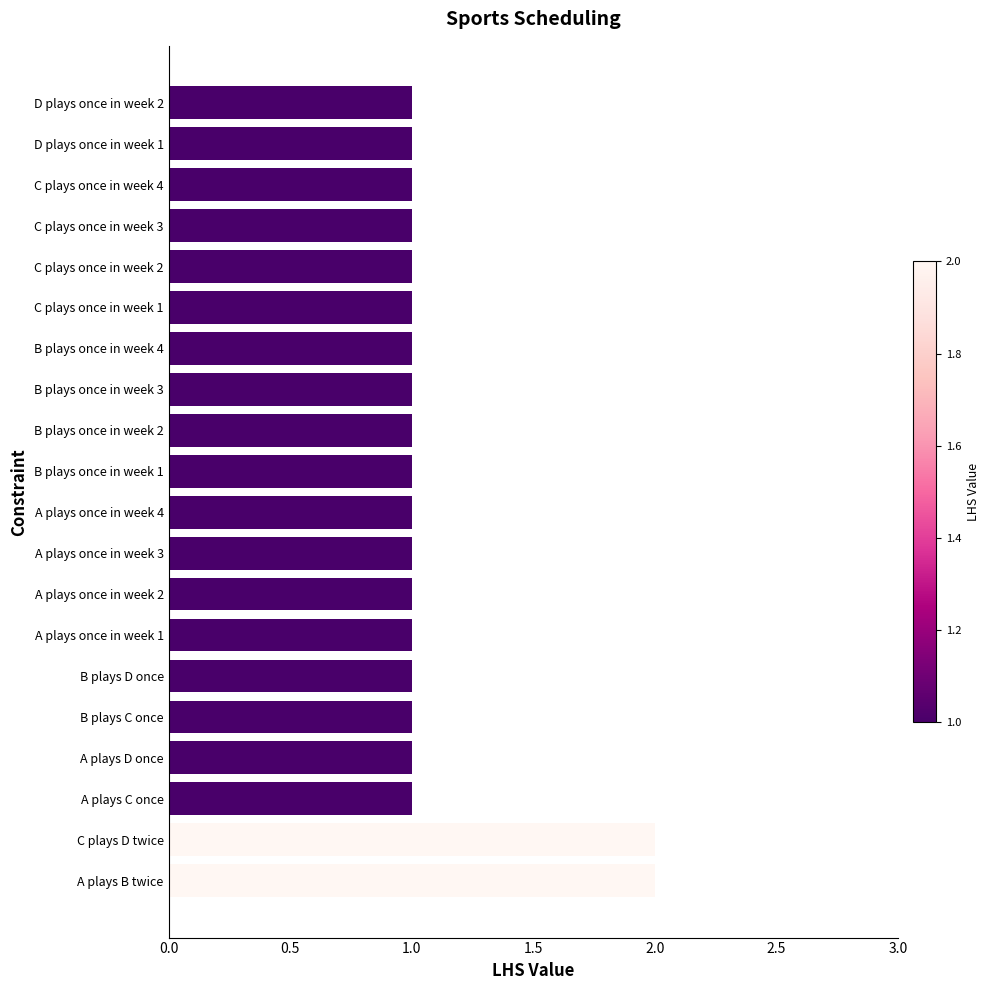

What is the ratio of the value at A plays C once to the value at C plays once in week 3?

1.0